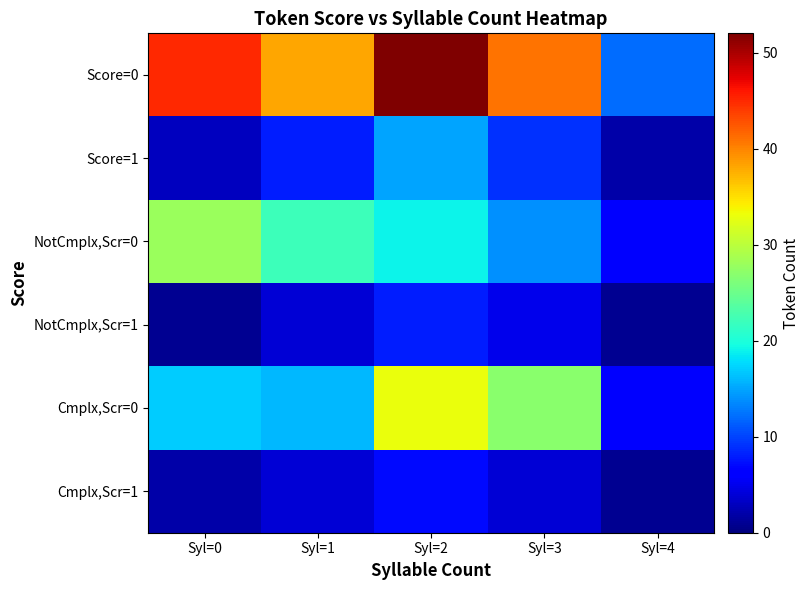

What is the smallest value displayed?

1